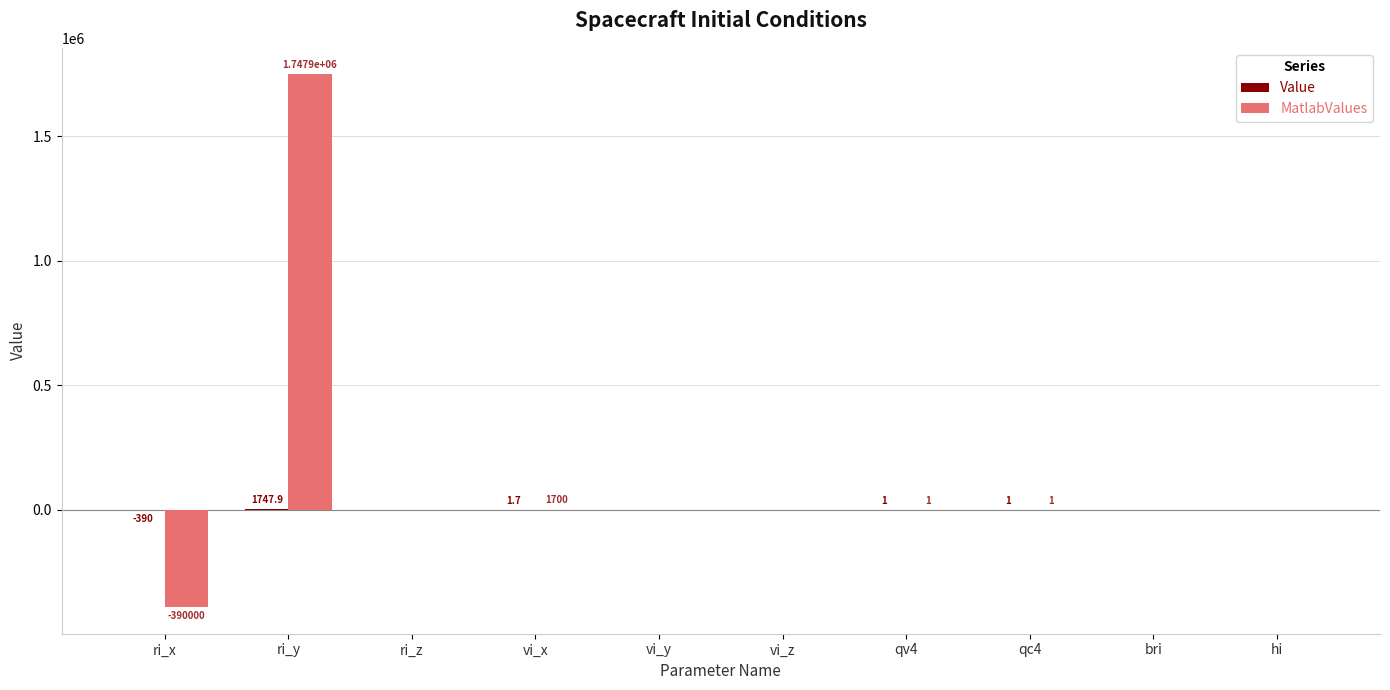

At which category is the sum across all series the highest?

ri_y